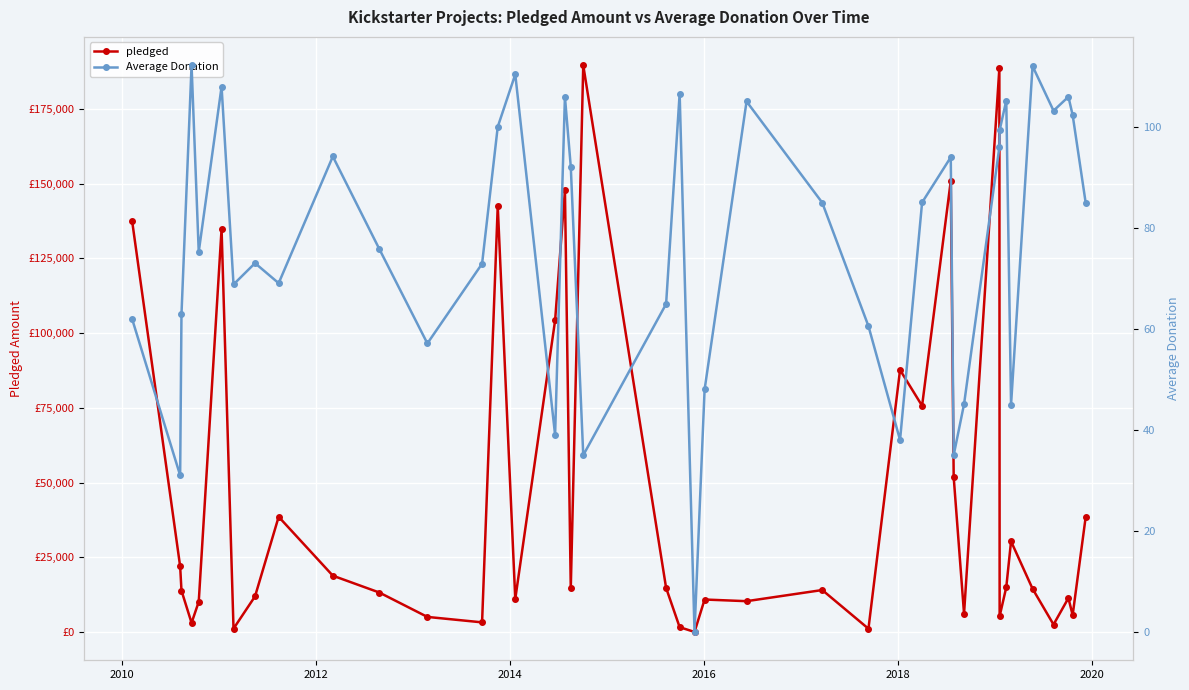

What is the maximum value for pledged?

189666.0